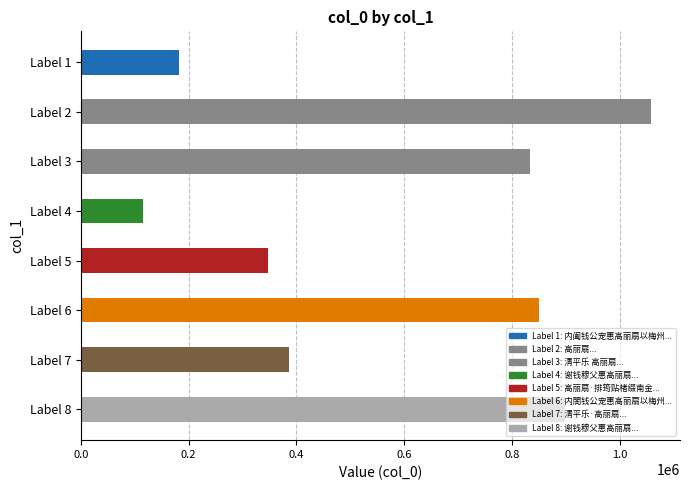

Which has a higher value, 高丽扇 or 内阖钱公宠惠高丽扇以梅州大纸报之仍赋诗?

高丽扇